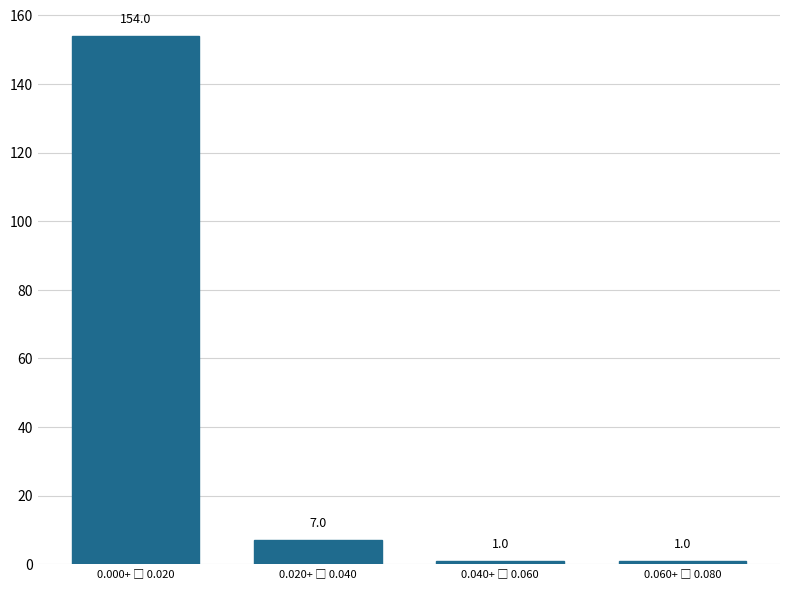

Reading right to left, list all the values displayed in this chart.

1	1	7	154